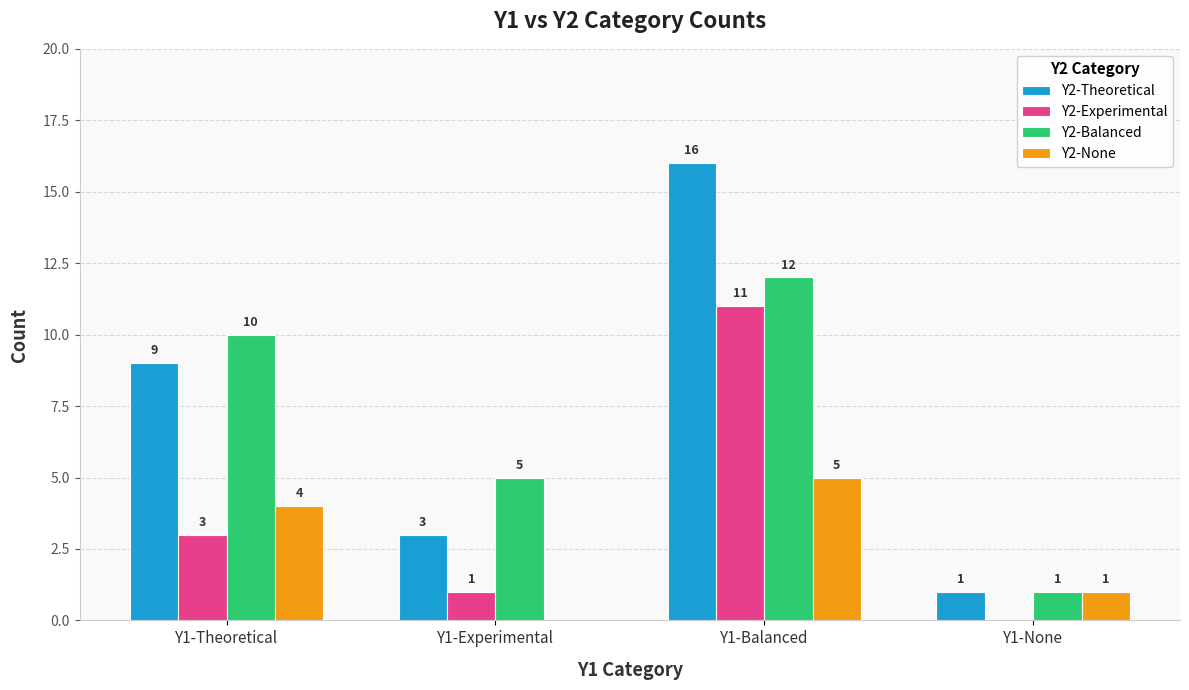

Which category has the highest value in the Y2-Experimental series?

Y1-Balanced